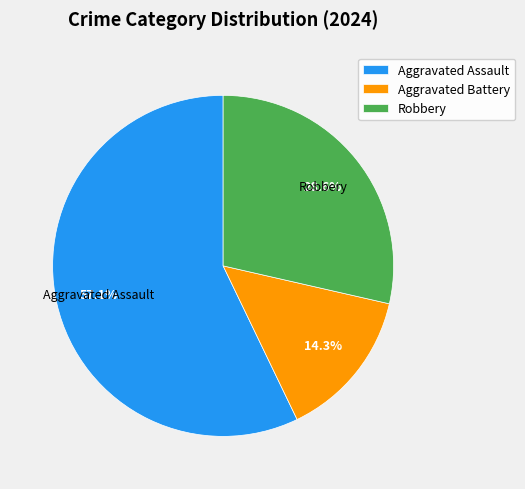

Rank the categories by value from lowest to highest.

Aggravated Battery, Robbery, Aggravated Assault